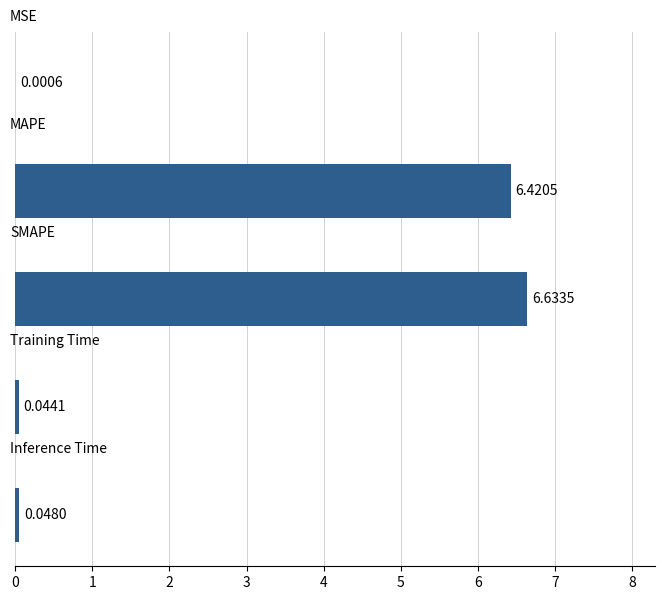

What is the sum of all values?

13.1